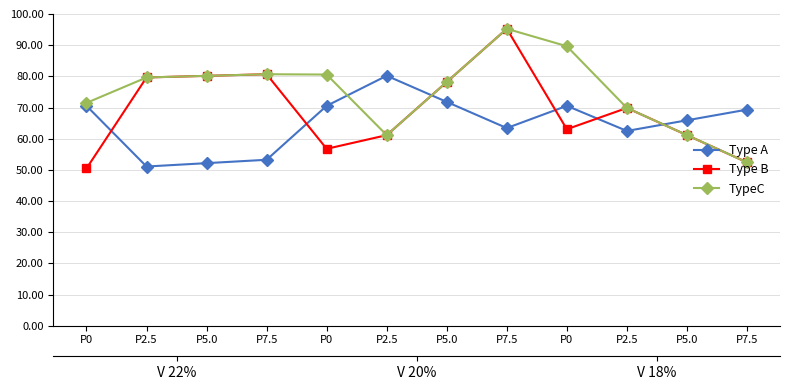

The TypeC series shows 93.5 at P7.5. True or false?

False